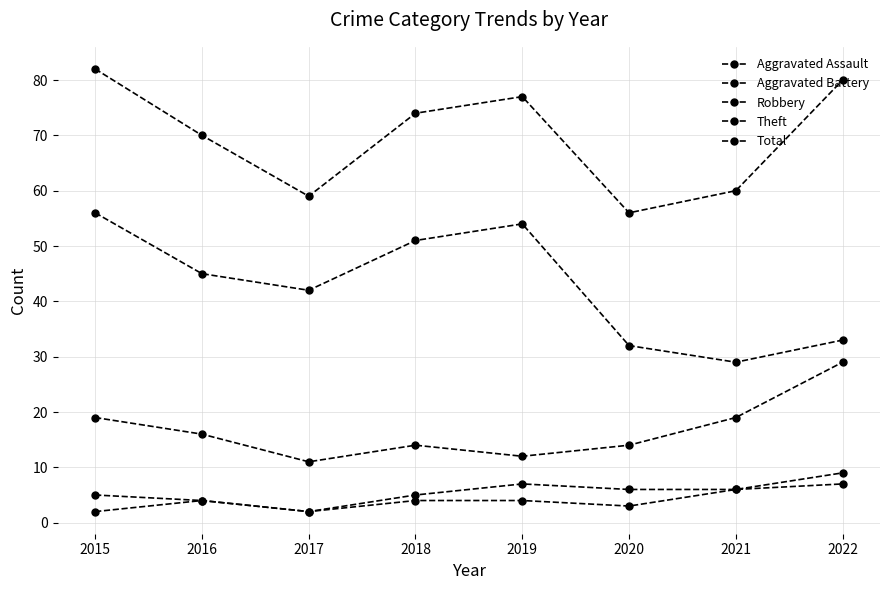

How many lines are shown in the chart?

5